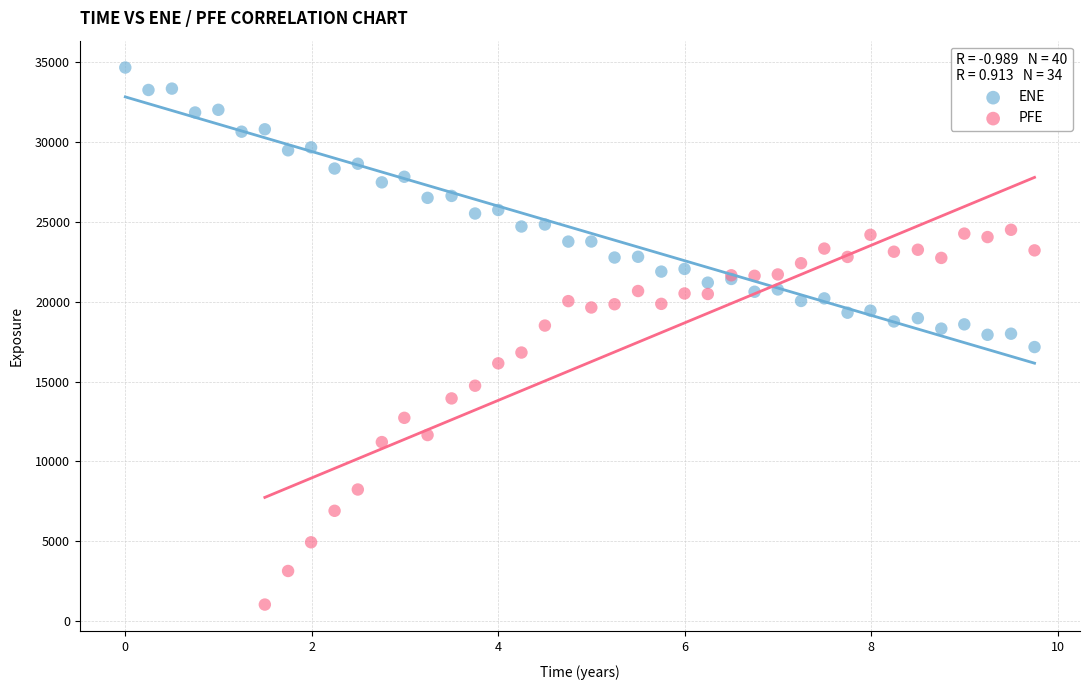

Which series has the widest spread of Y values?

PFE